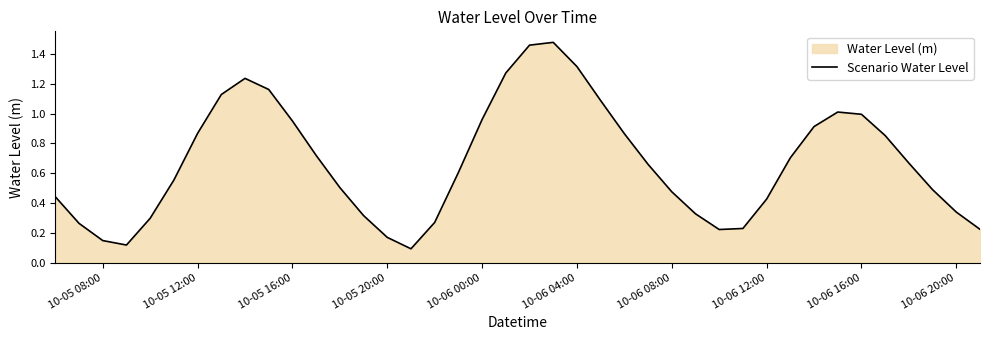

The chart shows a value of 1.6 at 10-05 16:00. True or false?

False